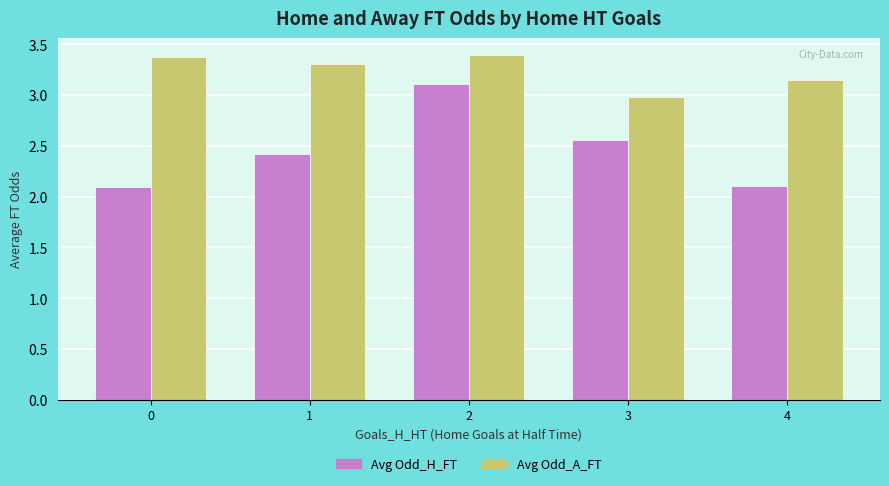

Does the chart contain stacked bars?

No